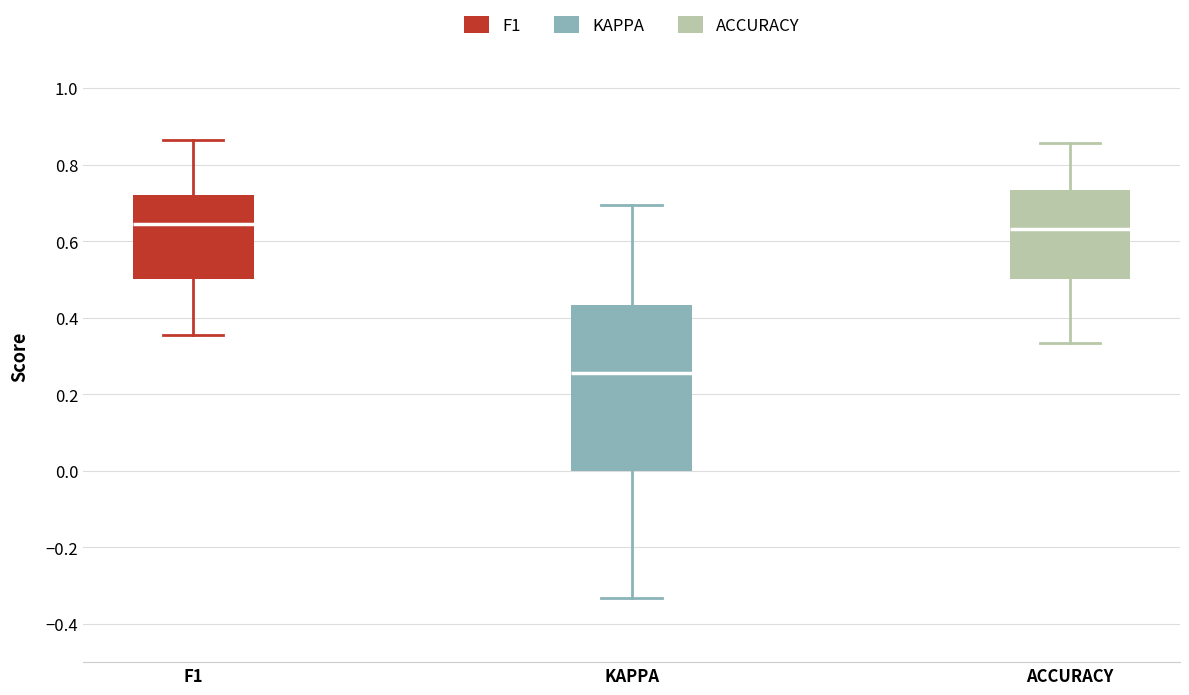

Comparing the boxes themselves (not the whiskers), which one is the tallest?

KAPPA